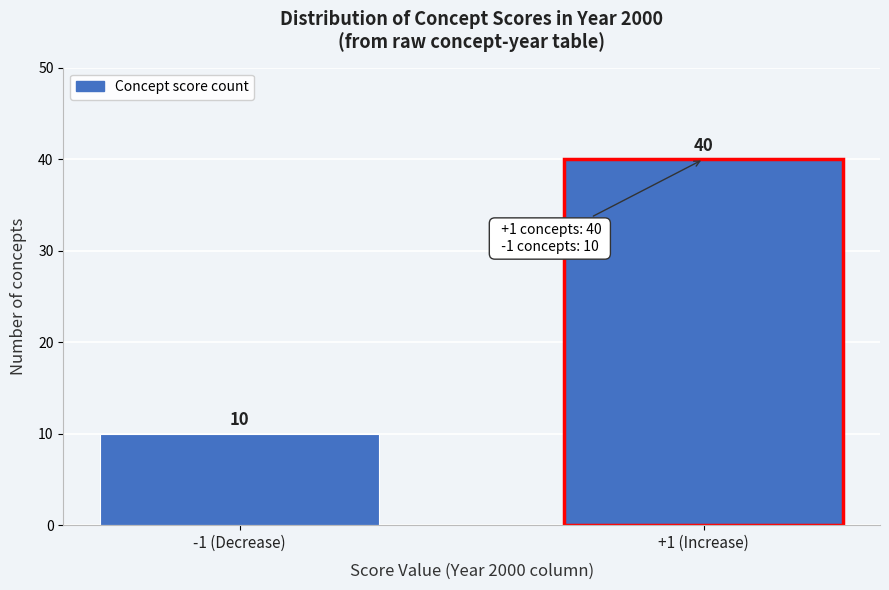

Reading left to right, transcribe all the data shown in this chart.

10	40